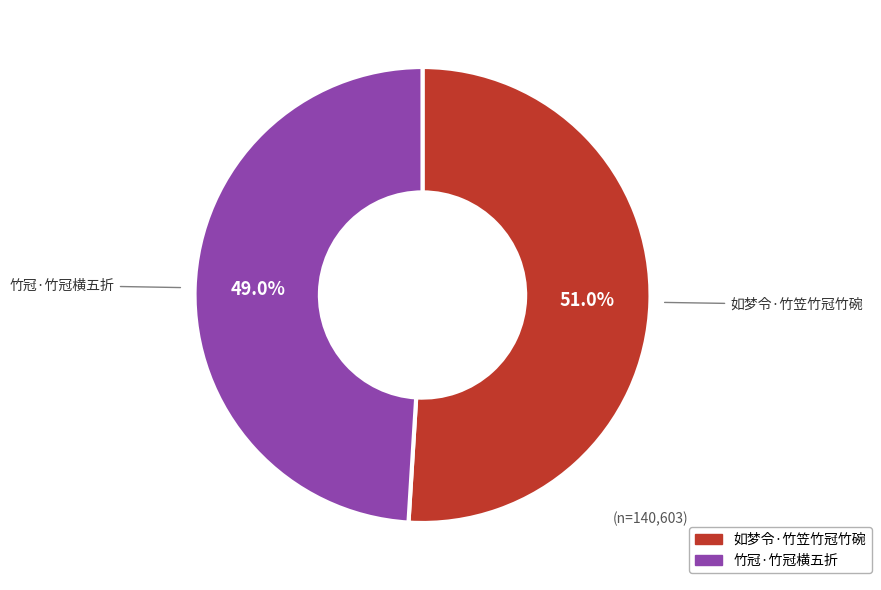

What percentage is the 如梦令·竹笠竹冠竹碗 slice, to the nearest percent?

51%